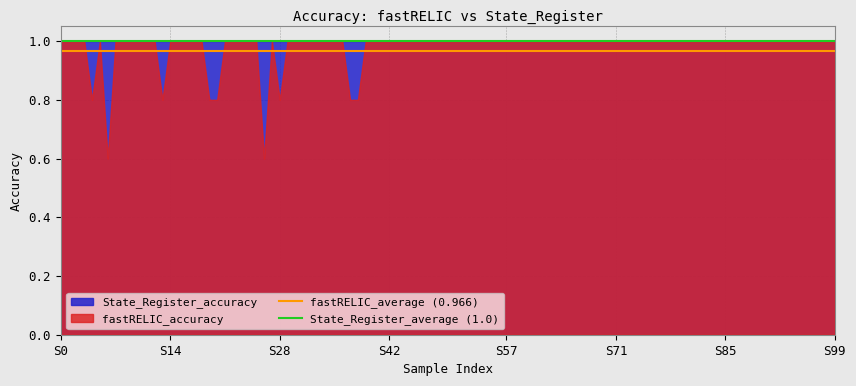

Which series has the largest range (max minus min)?

fastRELIC_accuracy